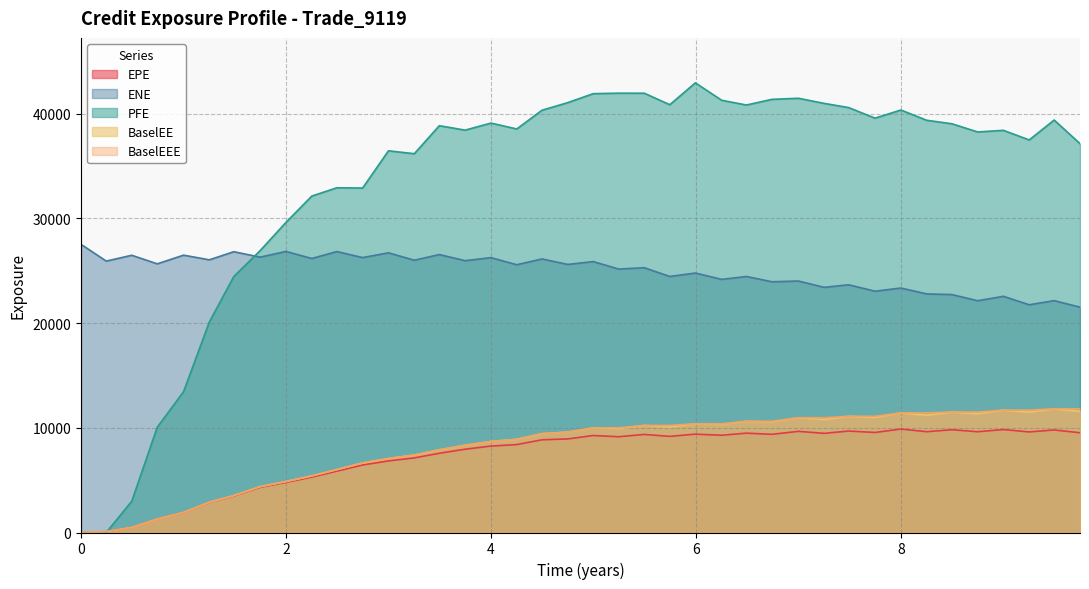

How many times do EPE and PFE cross each other?

1